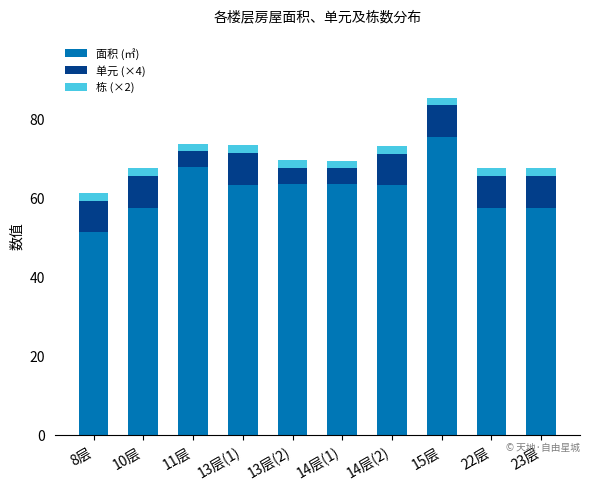

What is the minimum value for 面积 (㎡)?

51.3